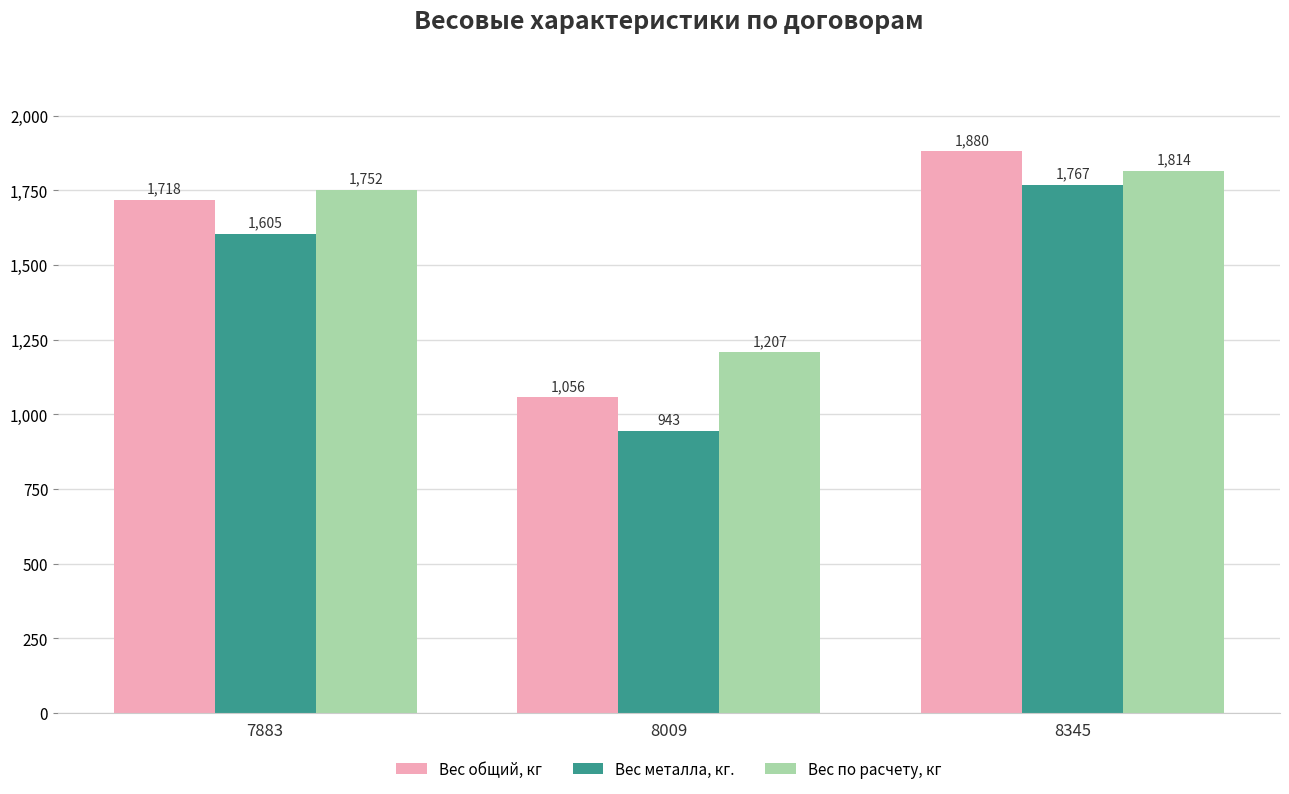

Reading right to left, what are all the values shown in this chart?

Вес общий, кг: 1880	1056	1718
Вес металла, кг.: 1767	943	1605
Вес по расчету, кг: 1814	1207	1752